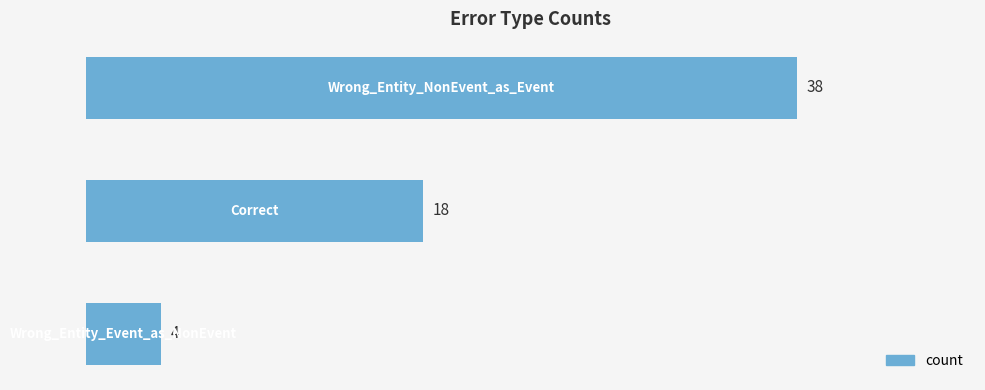

What is the value of the 1st bar from the top?

38